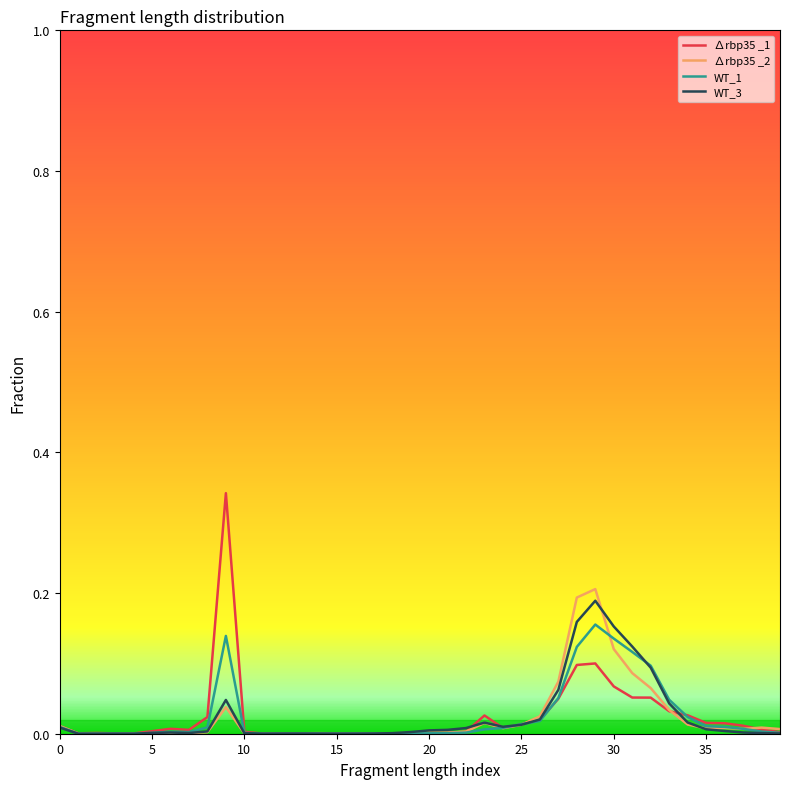

How many times do ∆rbp35 _1 and ∆rbp35 _2 cross each other?

6